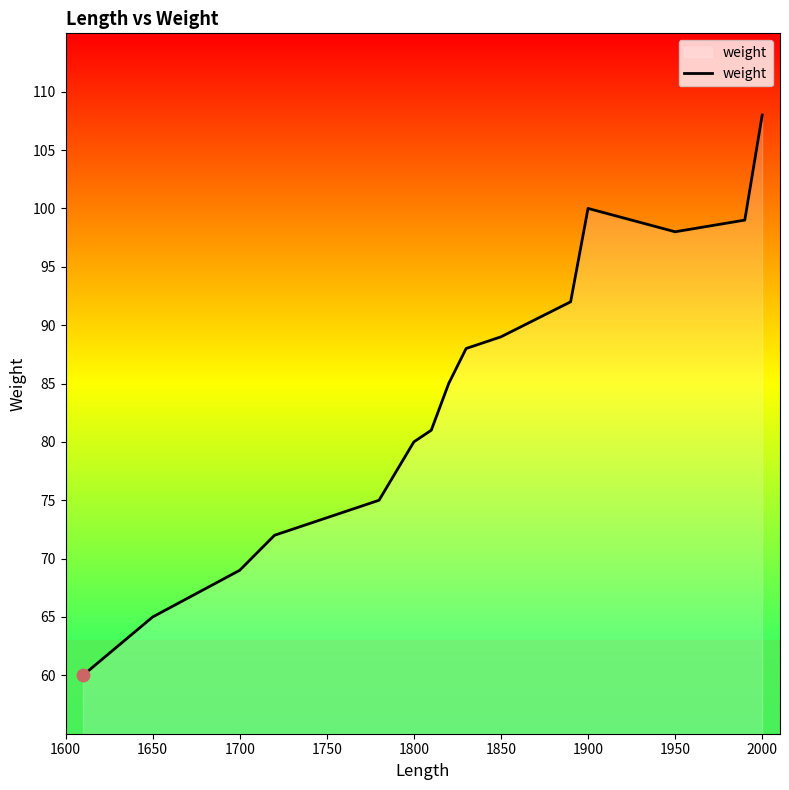

What is the smallest value displayed?

60